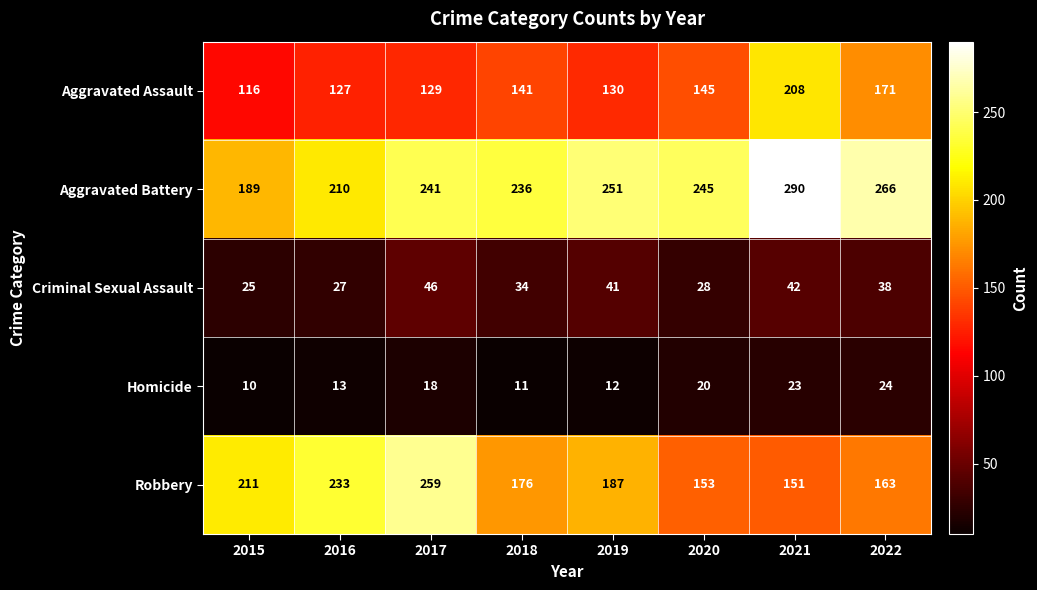

What is the average value of the Homicide series?

16